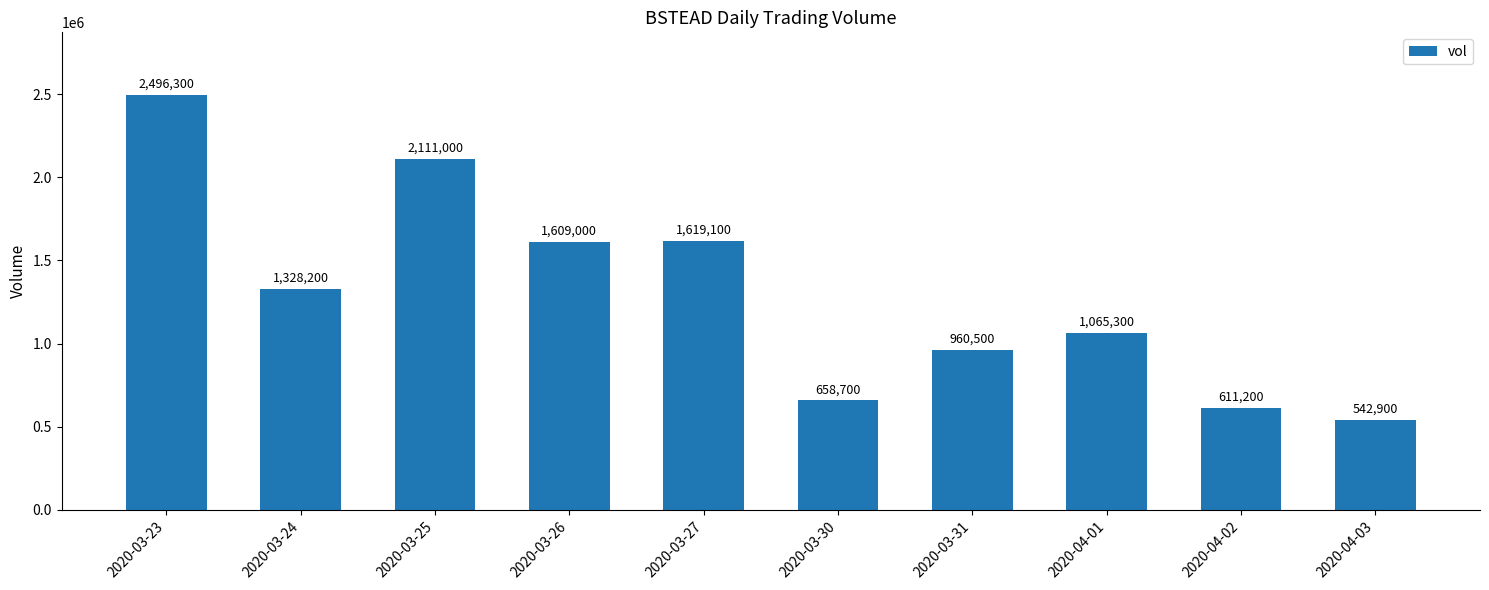

List the labels in order of value, smallest first.

2020-04-03, 2020-04-02, 2020-03-30, 2020-03-31, 2020-04-01, 2020-03-24, 2020-03-26, 2020-03-27, 2020-03-25, 2020-03-23